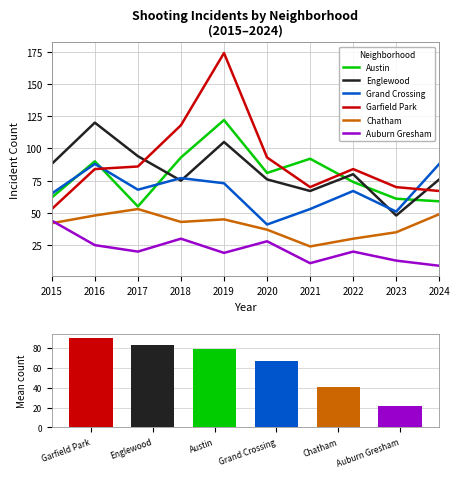

Which series has the largest total across all categories?

Garfield Park